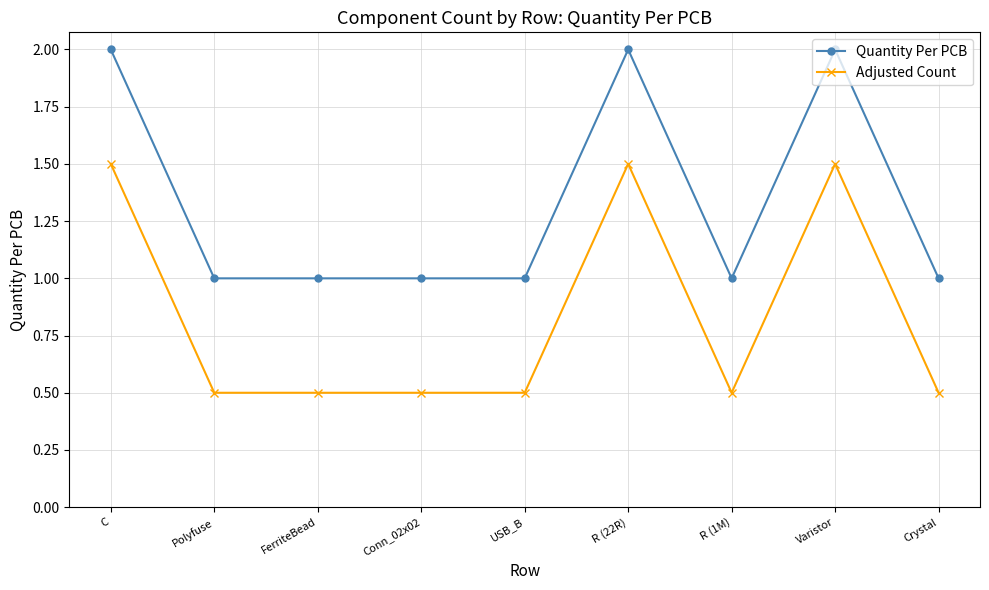

What is the label of the 8th point from the left?

Varistor